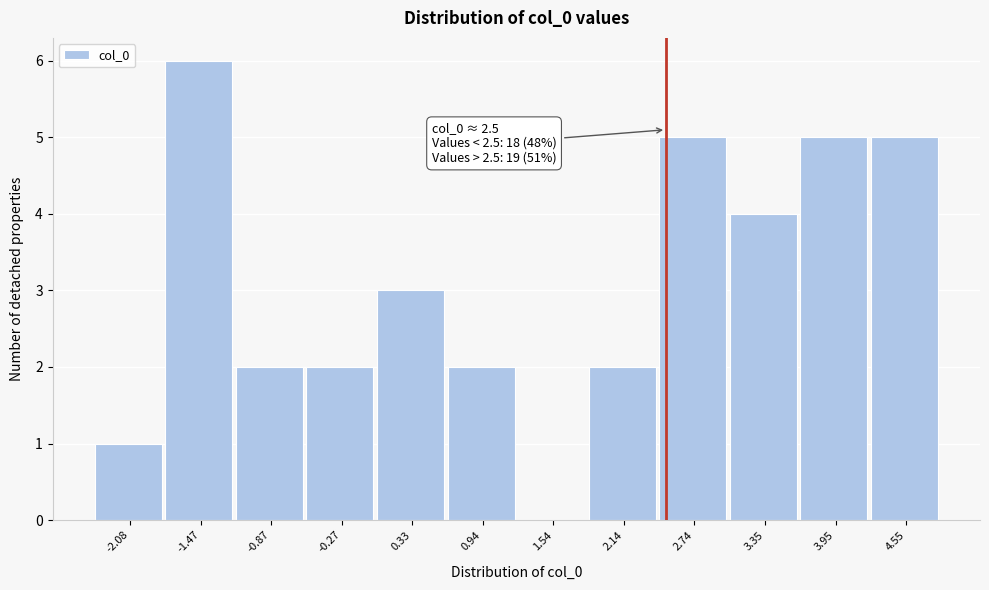

Which range on the x-axis has the tallest bar?

-1.8 to -1.2